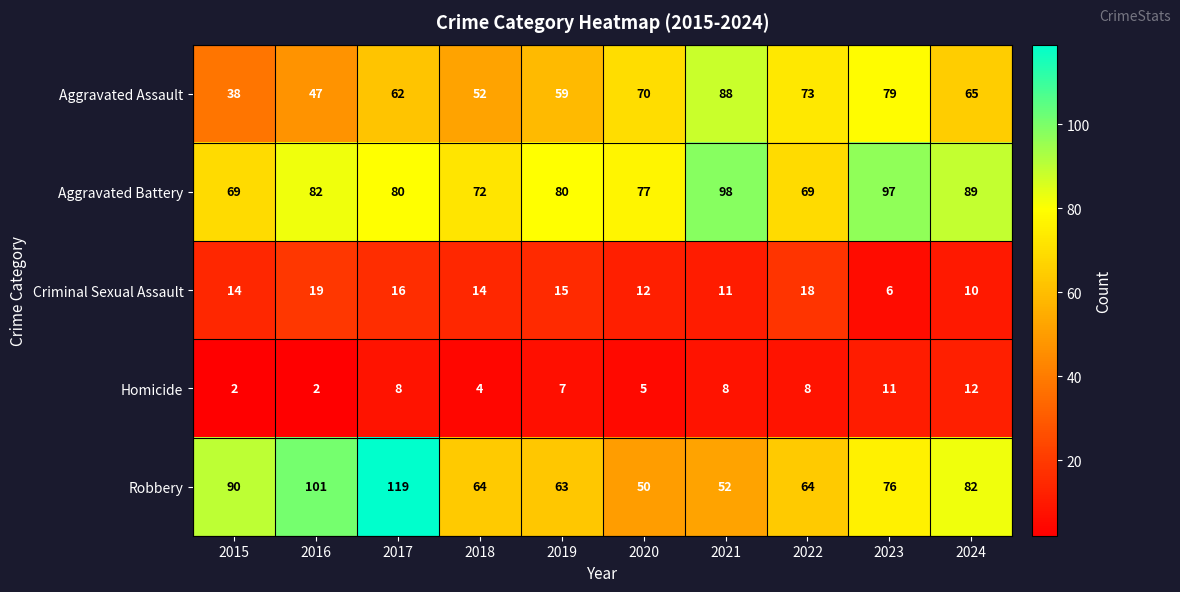

The value of Aggravated Battery at 2015 is 69. True or false?

True